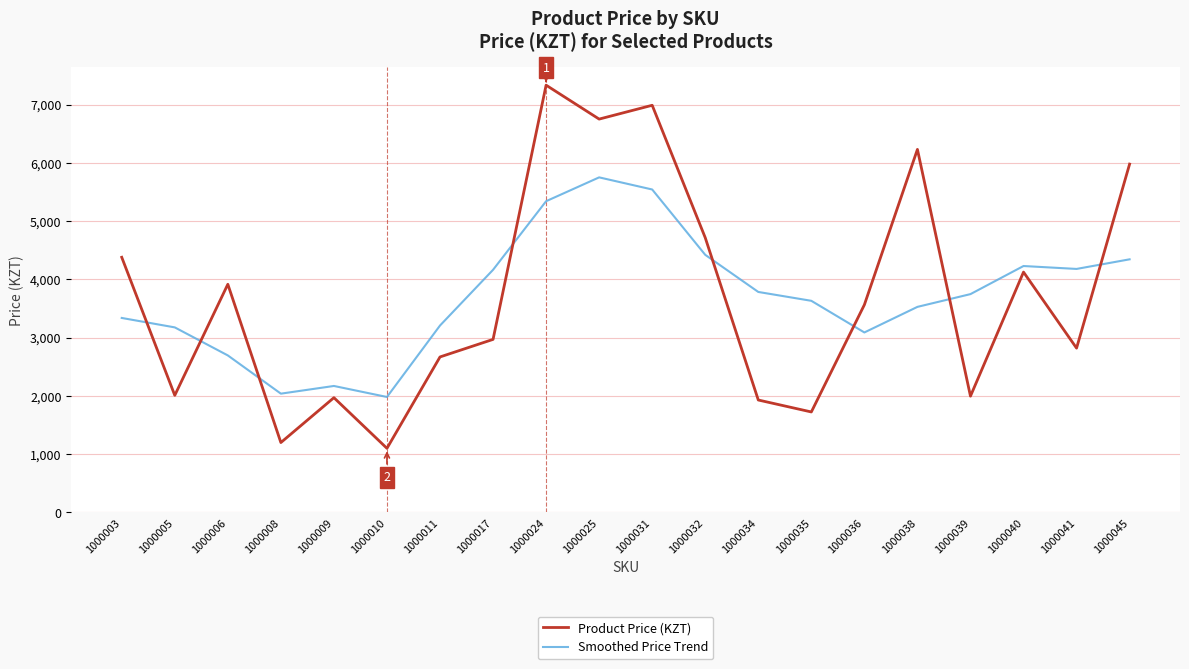

What is the difference between the maximum and minimum values in the Smoothed Price Trend series?

3768